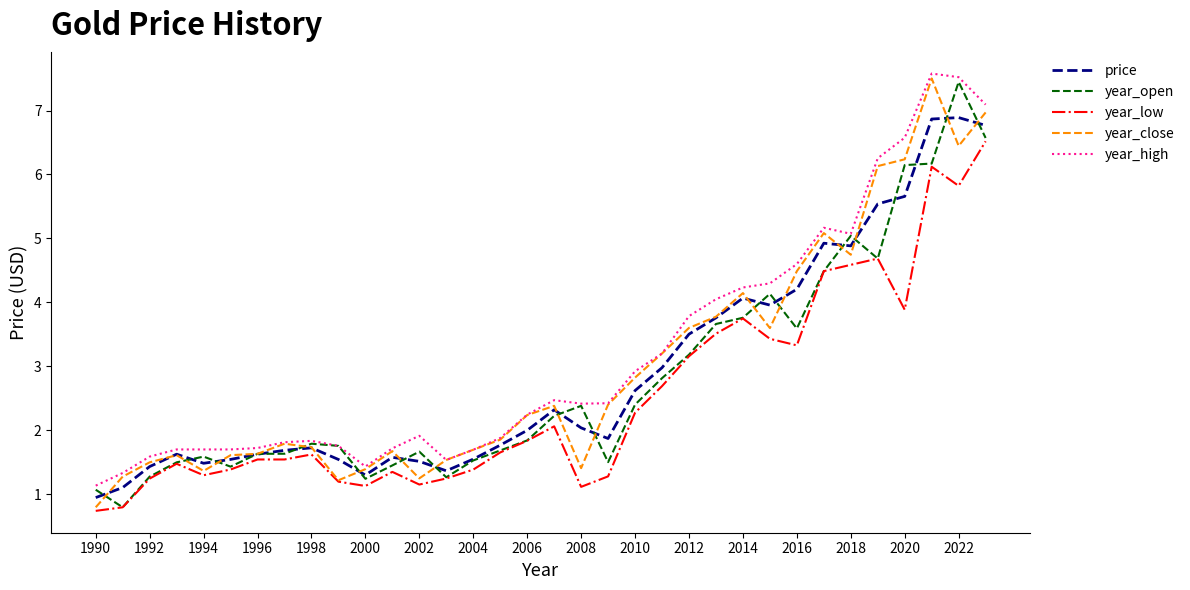

What is the maximum value for year_low?

6.5